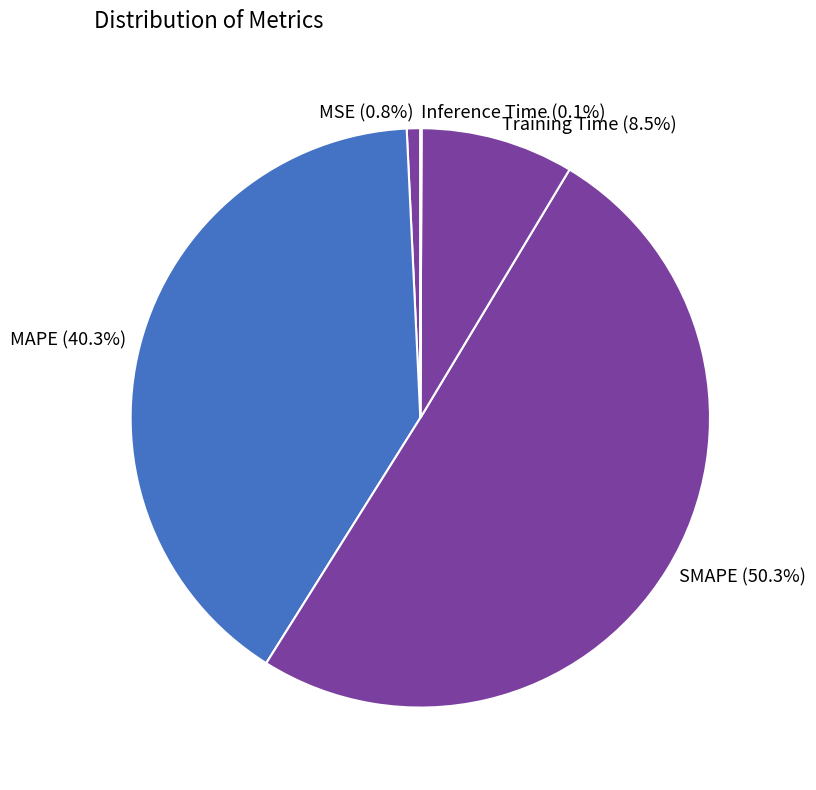

Which slice is the largest?

SMAPE